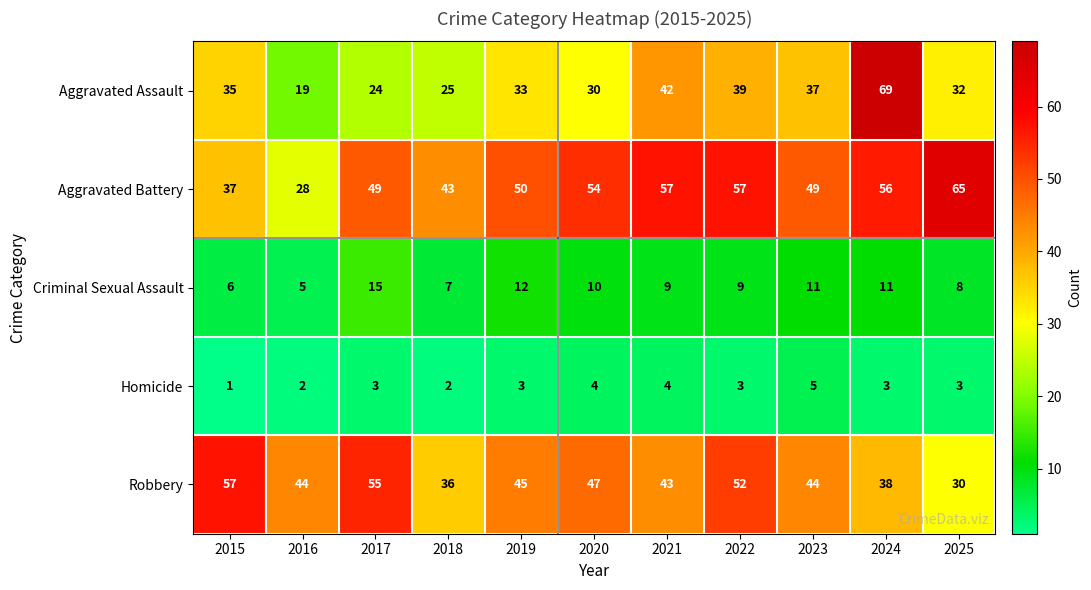

Is it true that Homicide equals 2 at 2018?

True